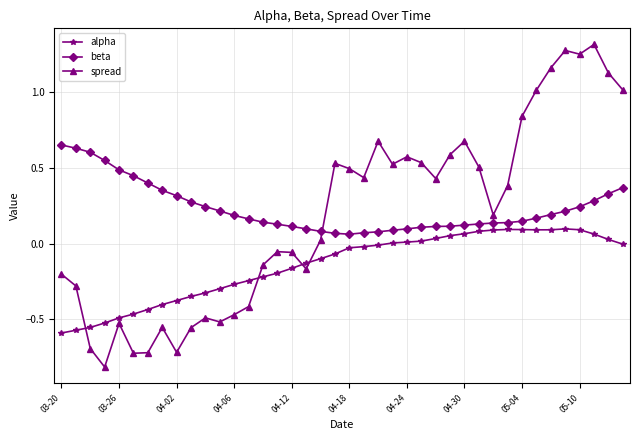

Which series ends up on top after the final intersection of spread and alpha?

spread